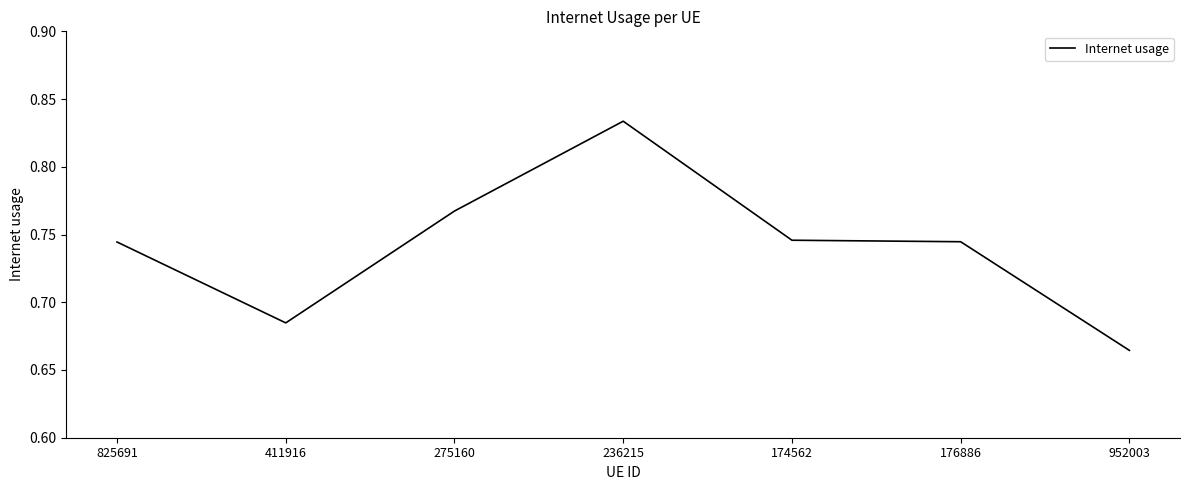

True or false: the data has more than 2 interior local peaks.

False